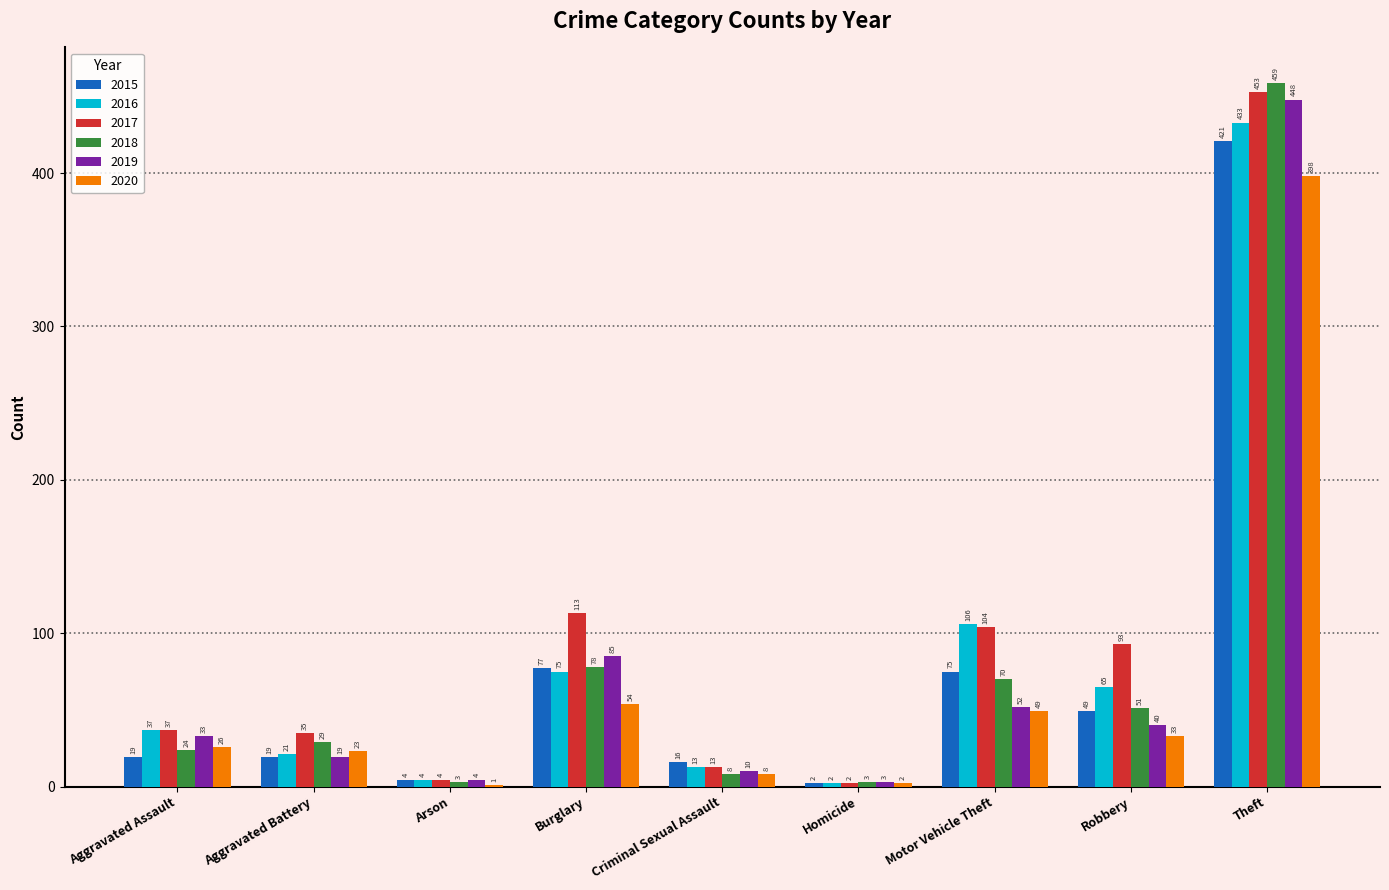

Which category has the highest value in the 2018 series?

Theft